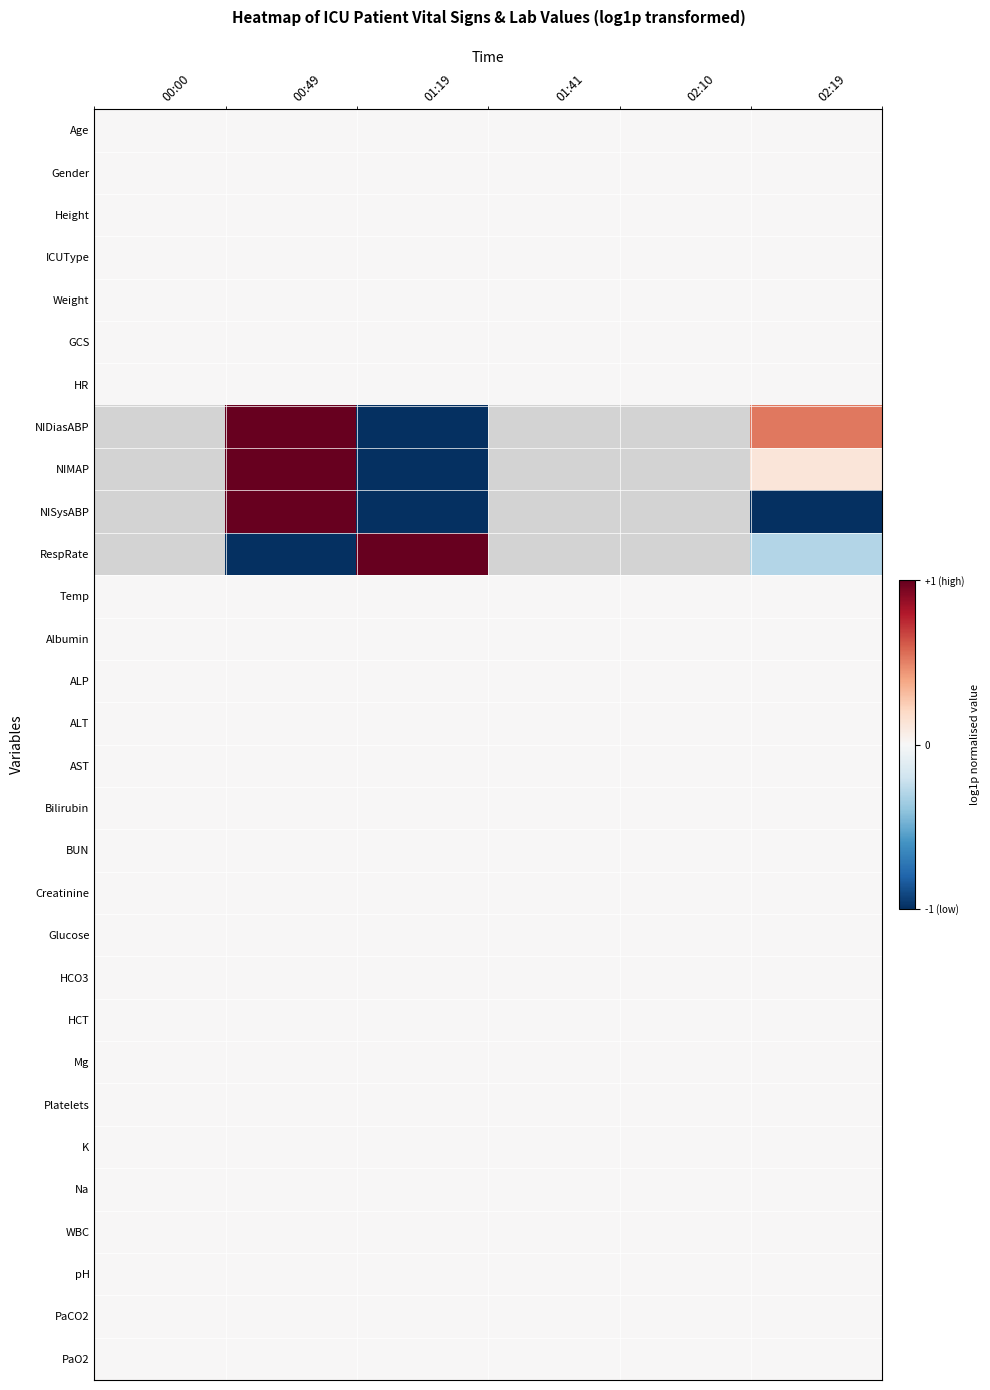

Count the number of categories in the chart.

6